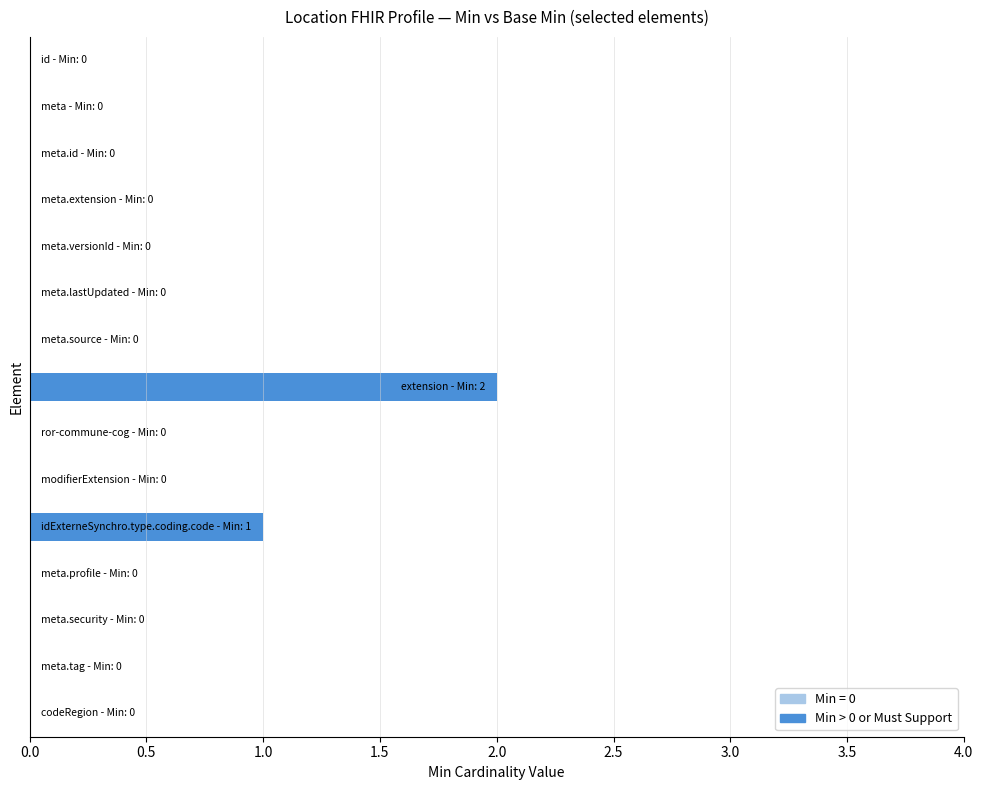

How many series are shown in this chart?

1